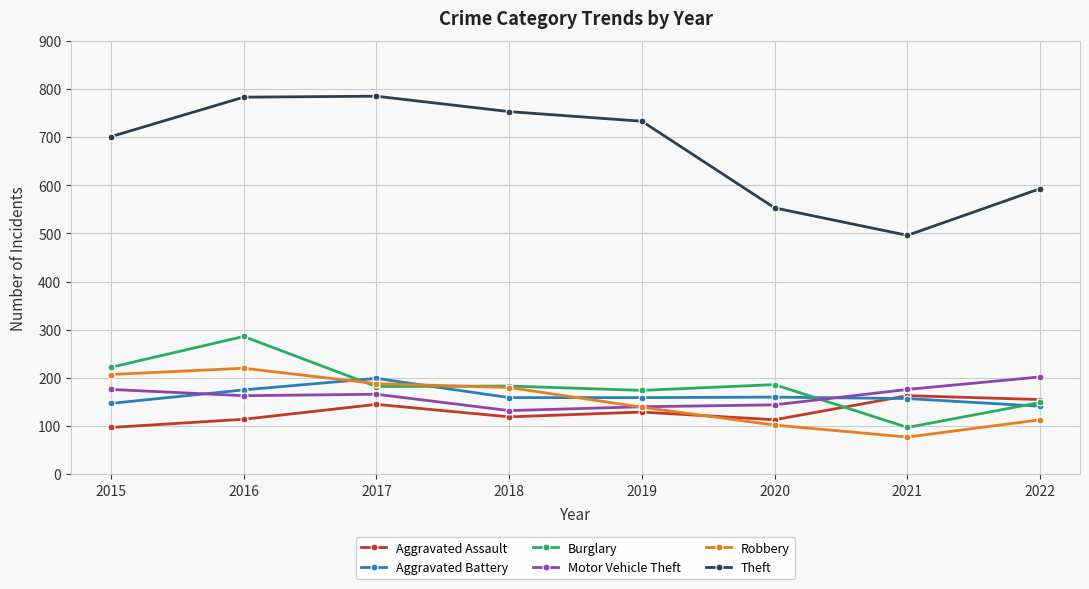

Is the value of Burglary at 2016 greater than the value of Robbery at 2016?

Yes